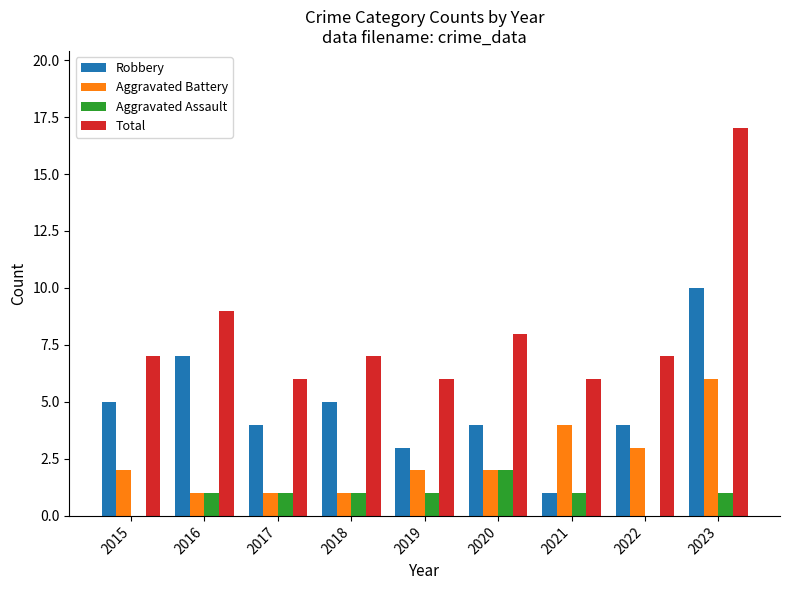

The Aggravated Battery series shows 6 at 2023. True or false?

True